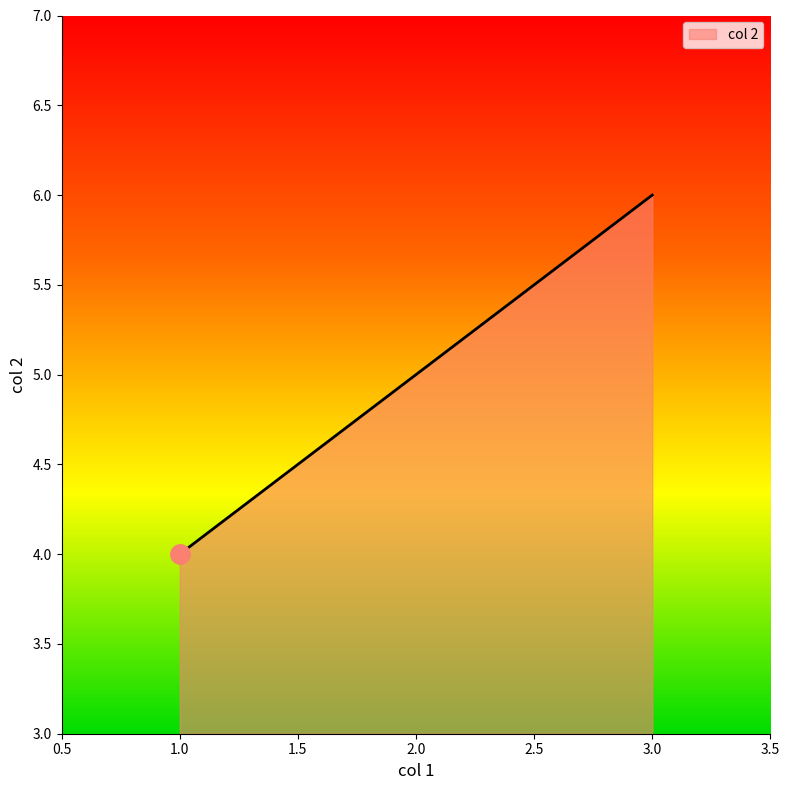

At which label is the value closest to 5?

2.0